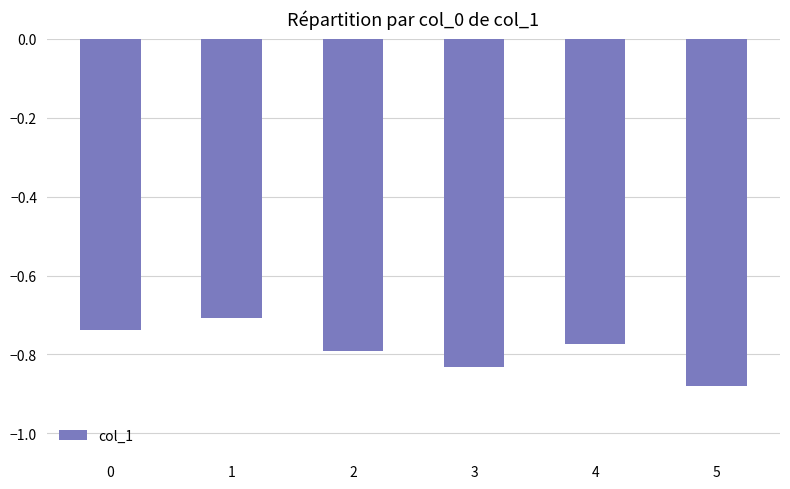

What is the sum of the values at 2 and 4?

-1.6